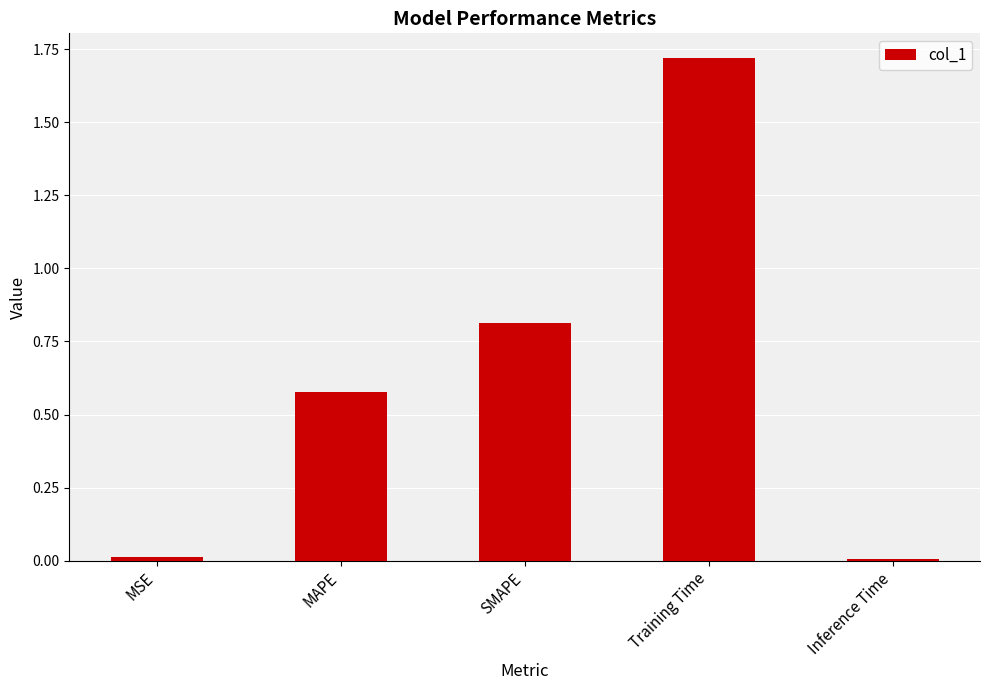

What is the change in value from Training Time to Inference Time?

-1.7